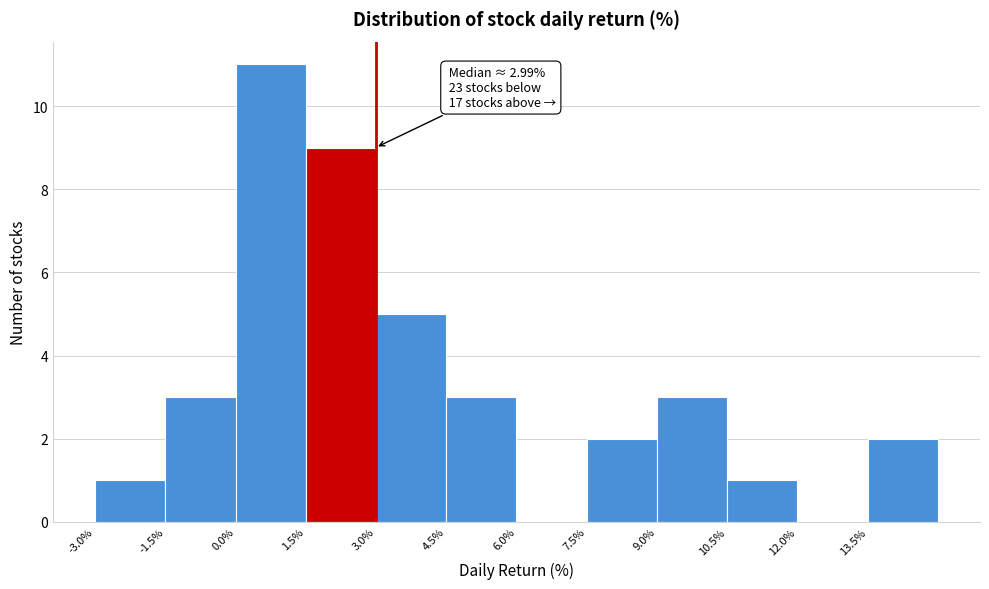

Over which range of the x-axis is the bar tallest?

0.0 to 1.5